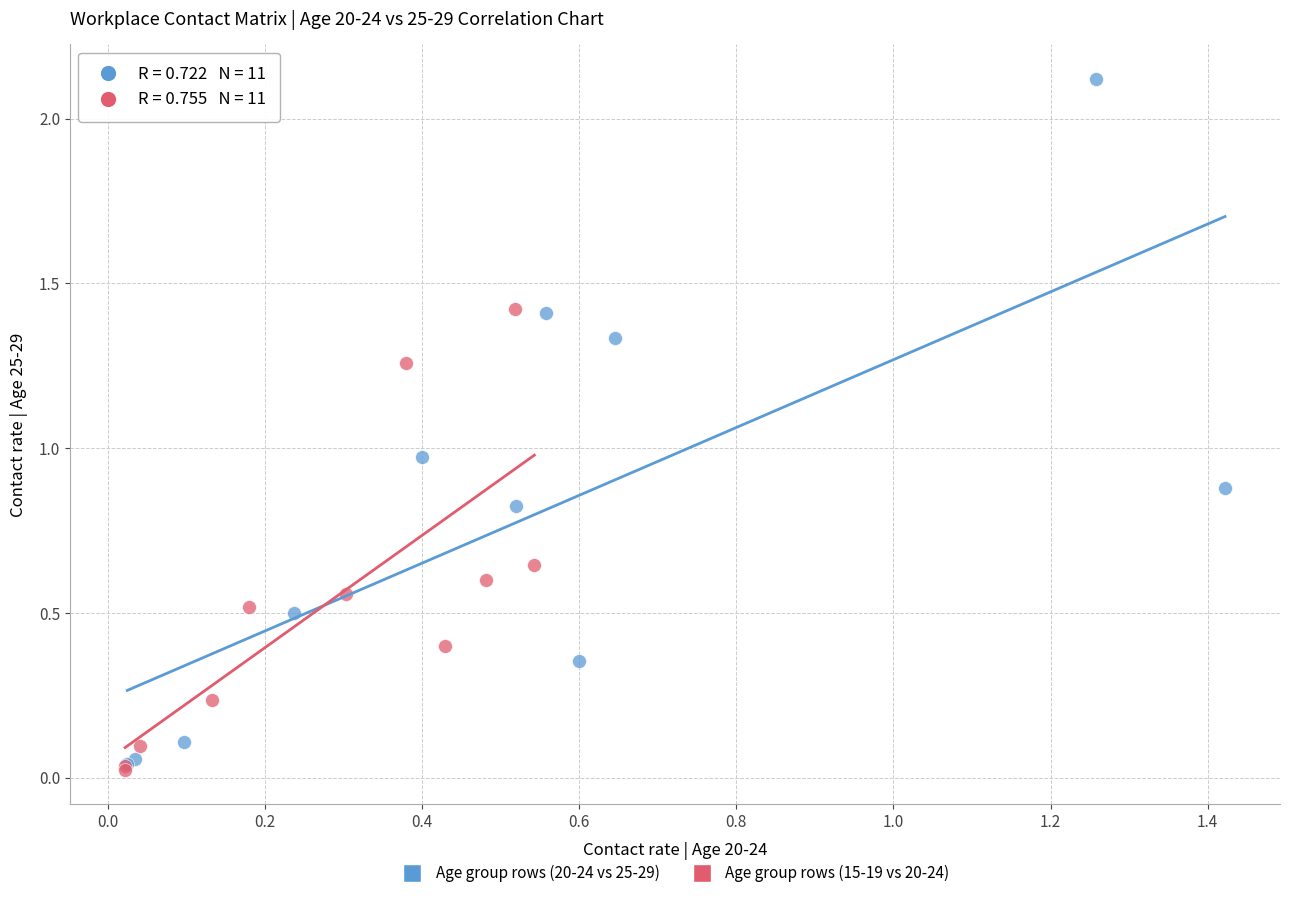

Which series reaches the maximum Y coordinate?

Age group rows (20-24 vs 25-29)